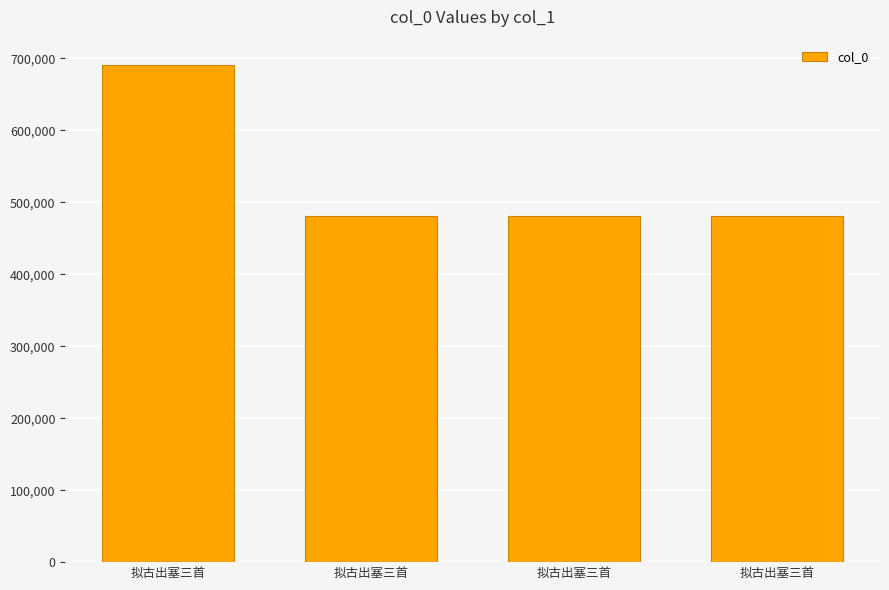

What is the difference between the maximum and second lowest values?

210589